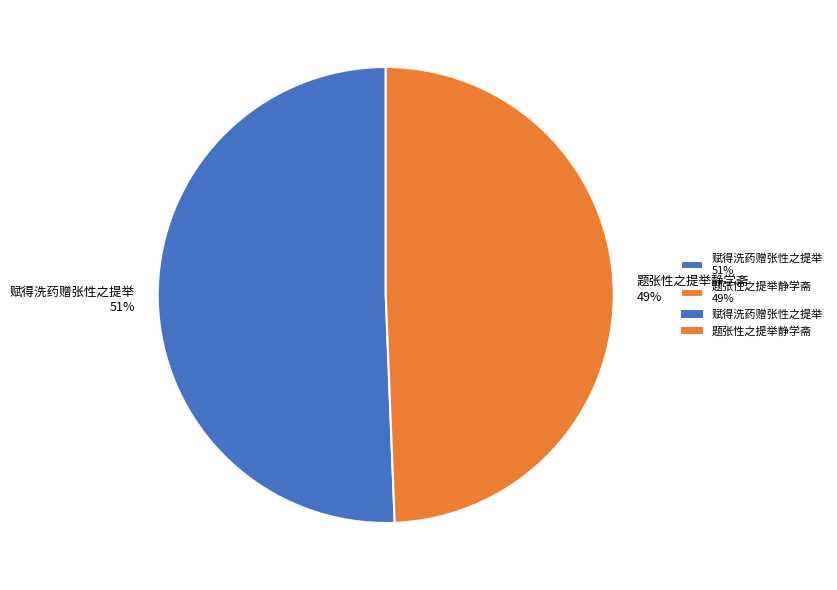

Is it true that 赋得洗药赠张性之提举 is 51% of the pie?

True